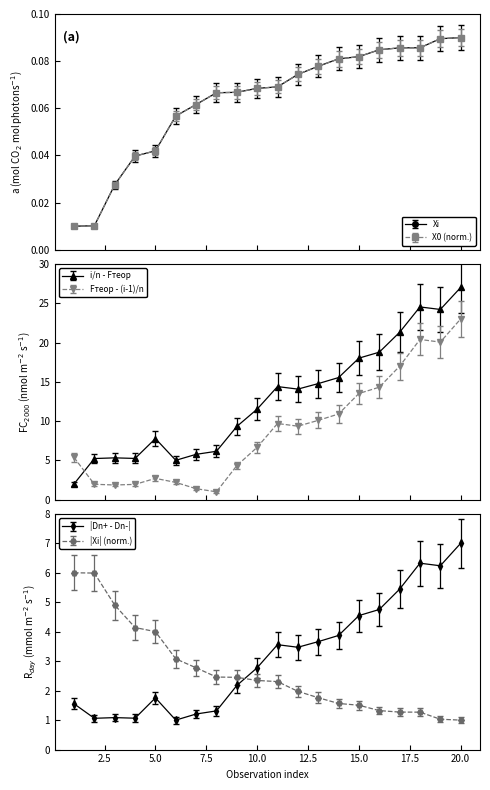

At how many categories does at least one series exceed 26?

1